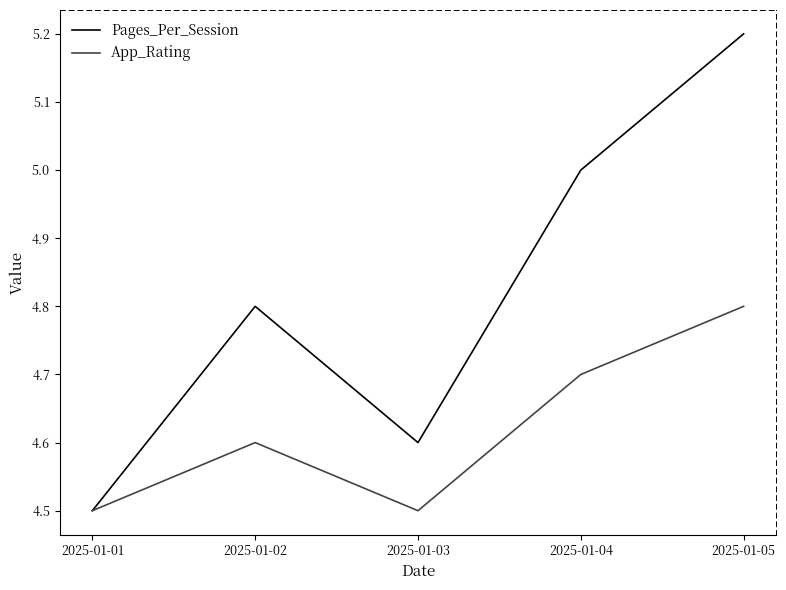

Which series has the widest spread of values?

Pages_Per_Session